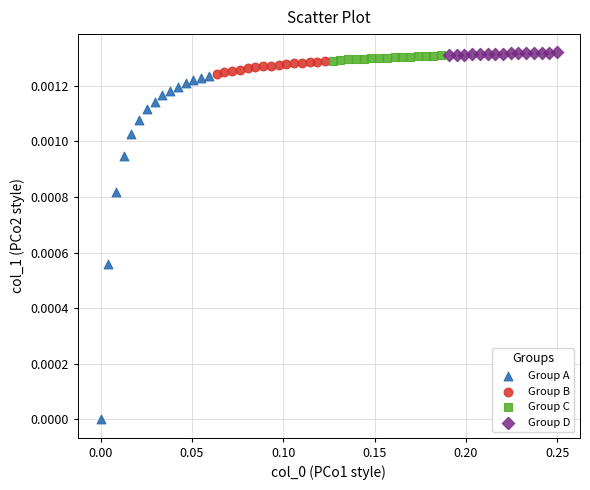

Which series reaches the minimum Y coordinate?

Group A